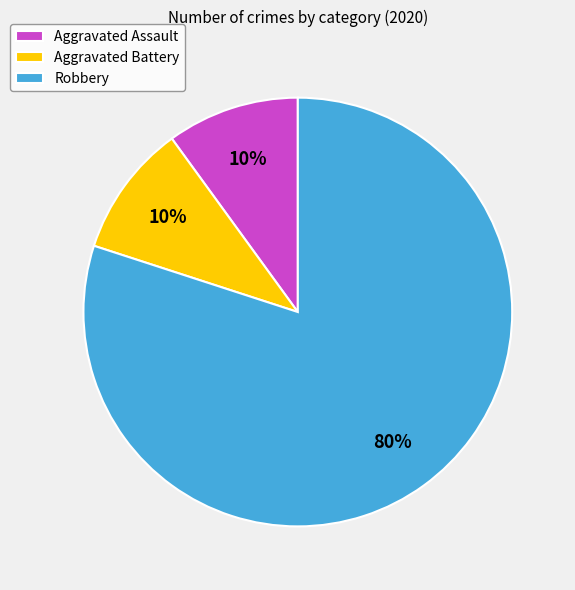

To the nearest percent, what percentage of the pie is Robbery?

80%